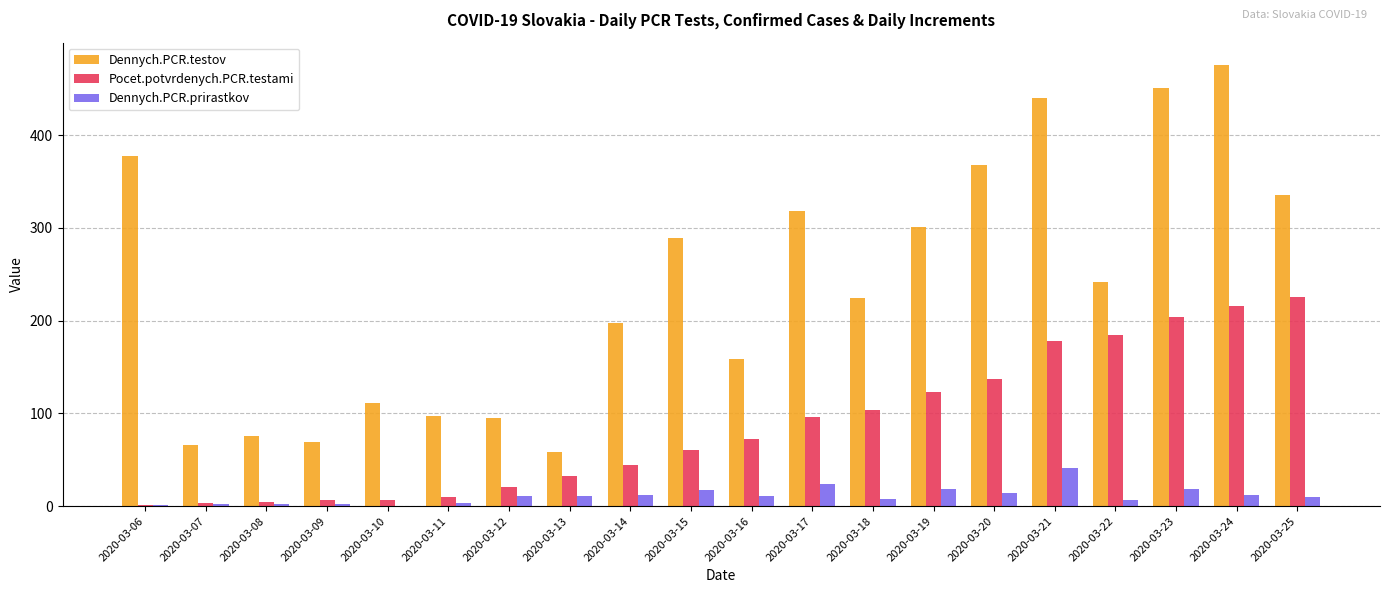

Between 2020-03-10 and 2020-03-20, which series saw the biggest shift?

Dennych.PCR.testov